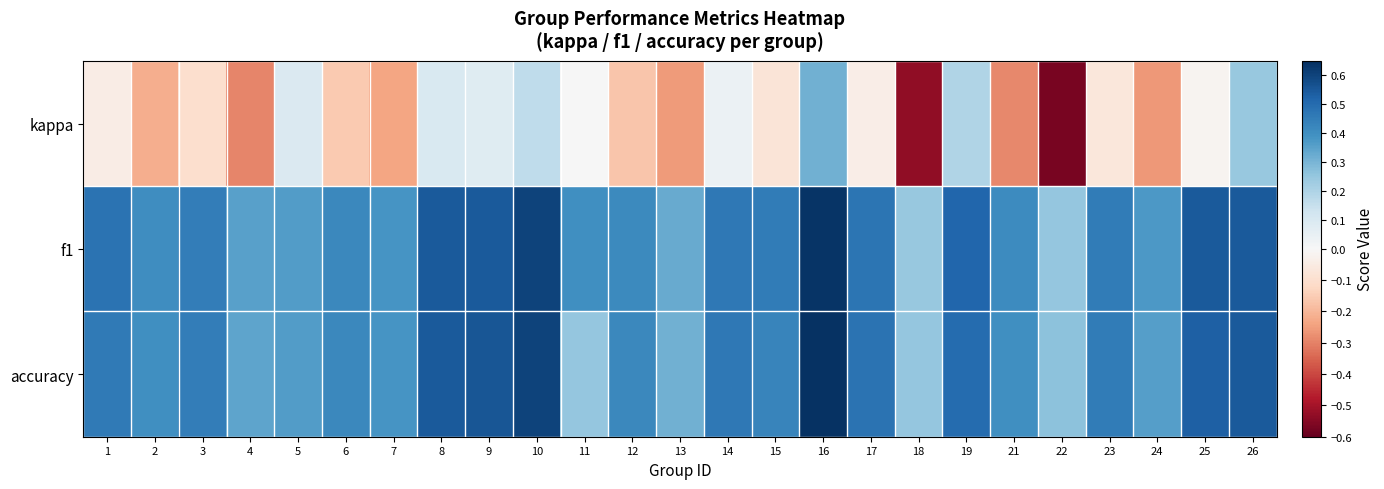

Which series changed the most between 9 and 14?

accuracy